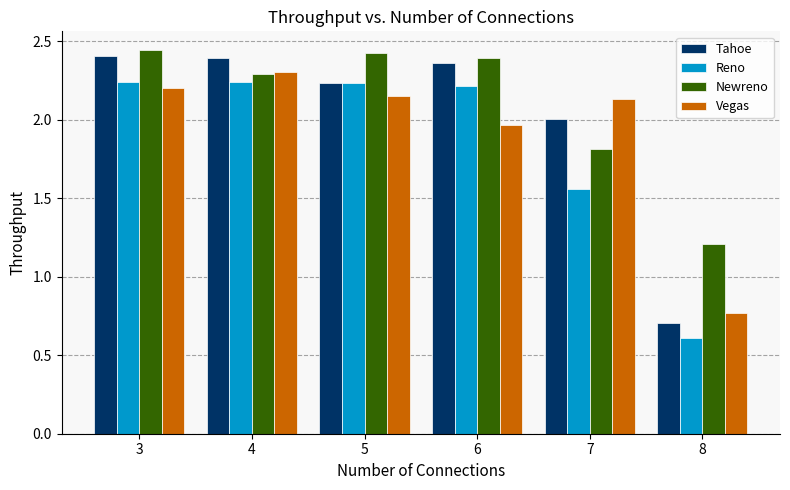

What is the difference between the second highest and second lowest values in the Reno series?

0.7